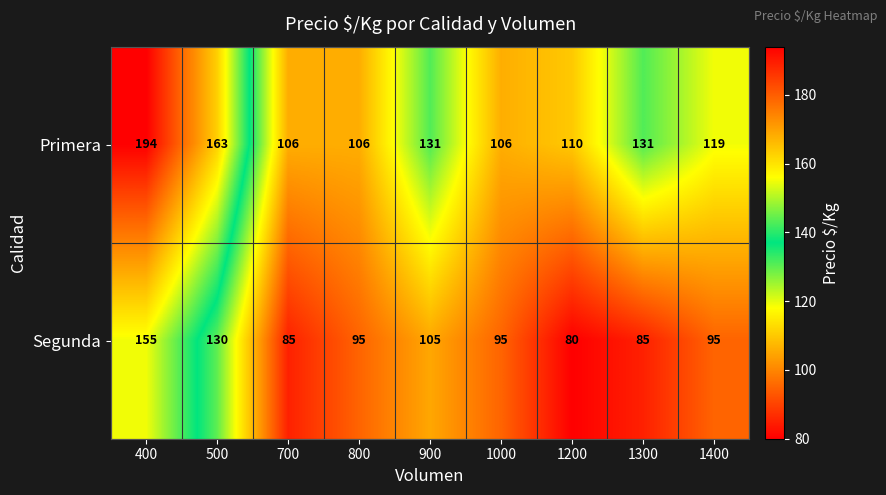

What is the total value across all series at 700?

191